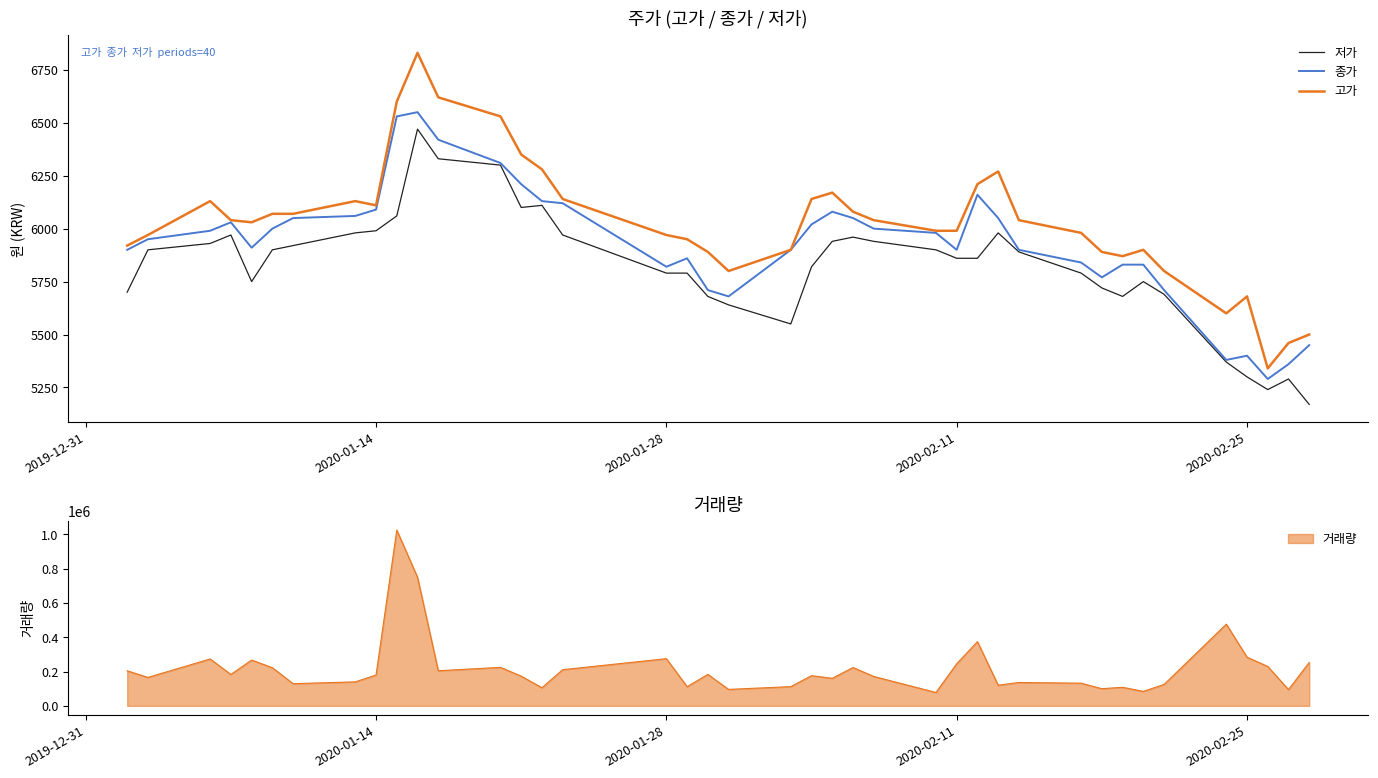

True or false: 종가 has more than 0 points higher than both neighbors.

True